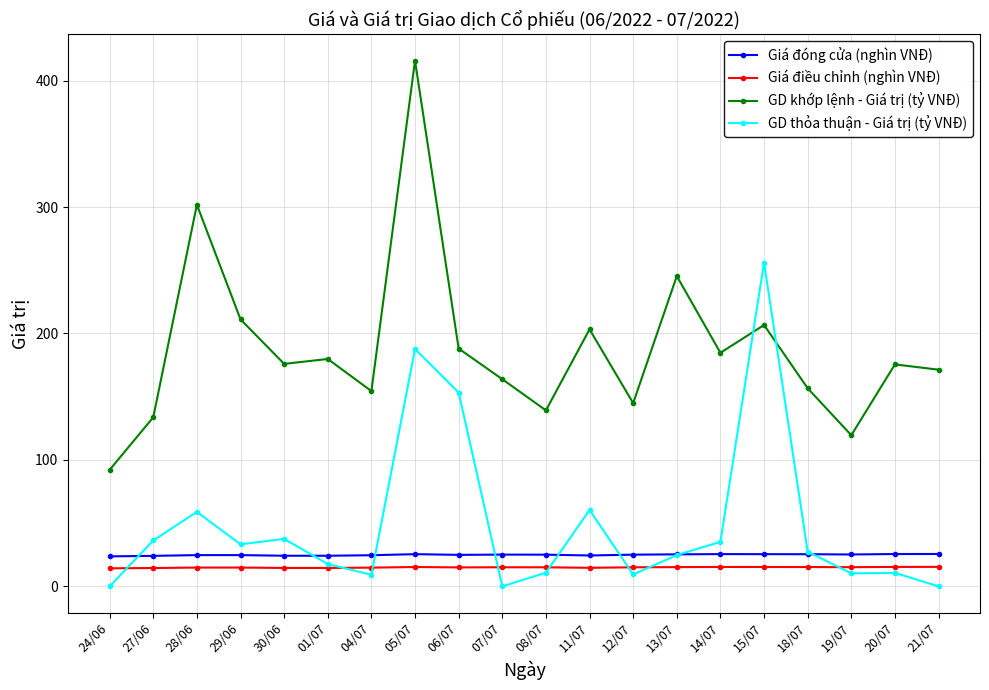

True or false: Giá đóng cửa (nghìn VNĐ) and Giá điều chỉnh (nghìn VNĐ) intersect in this chart.

False